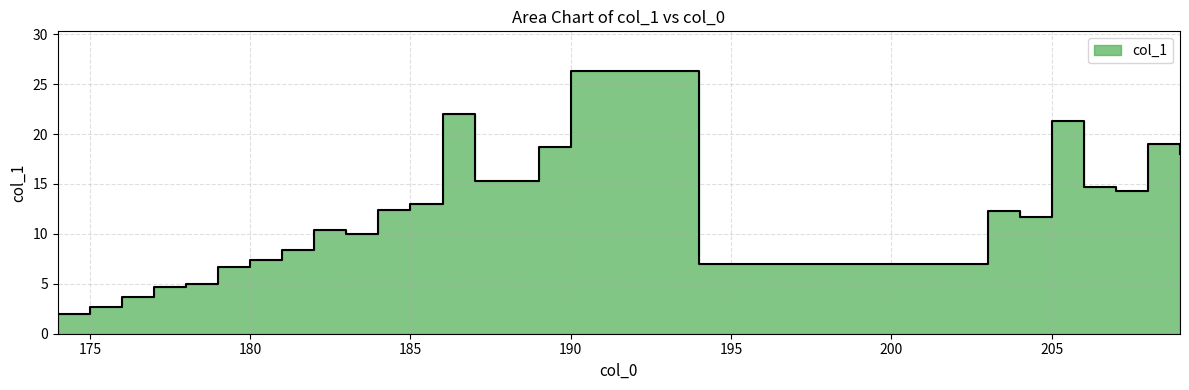

The value at 208 is 19.0. True or false?

True